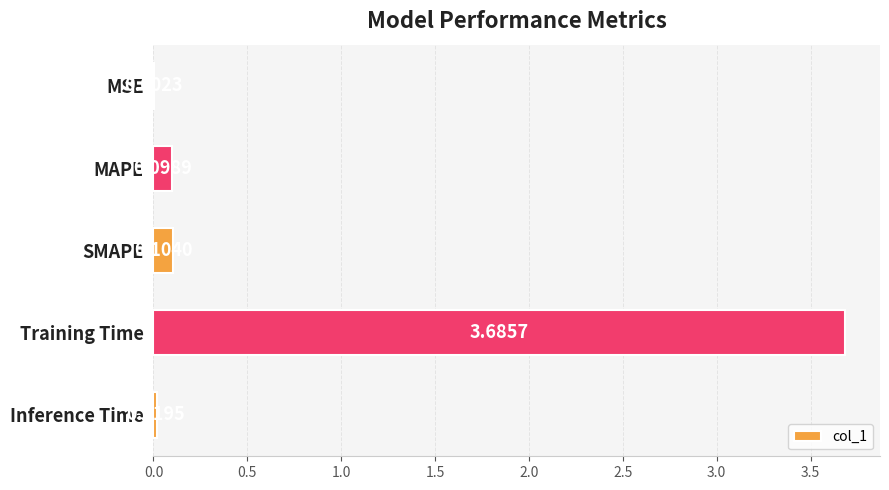

Where is the data nearest to the value 1?

SMAPE